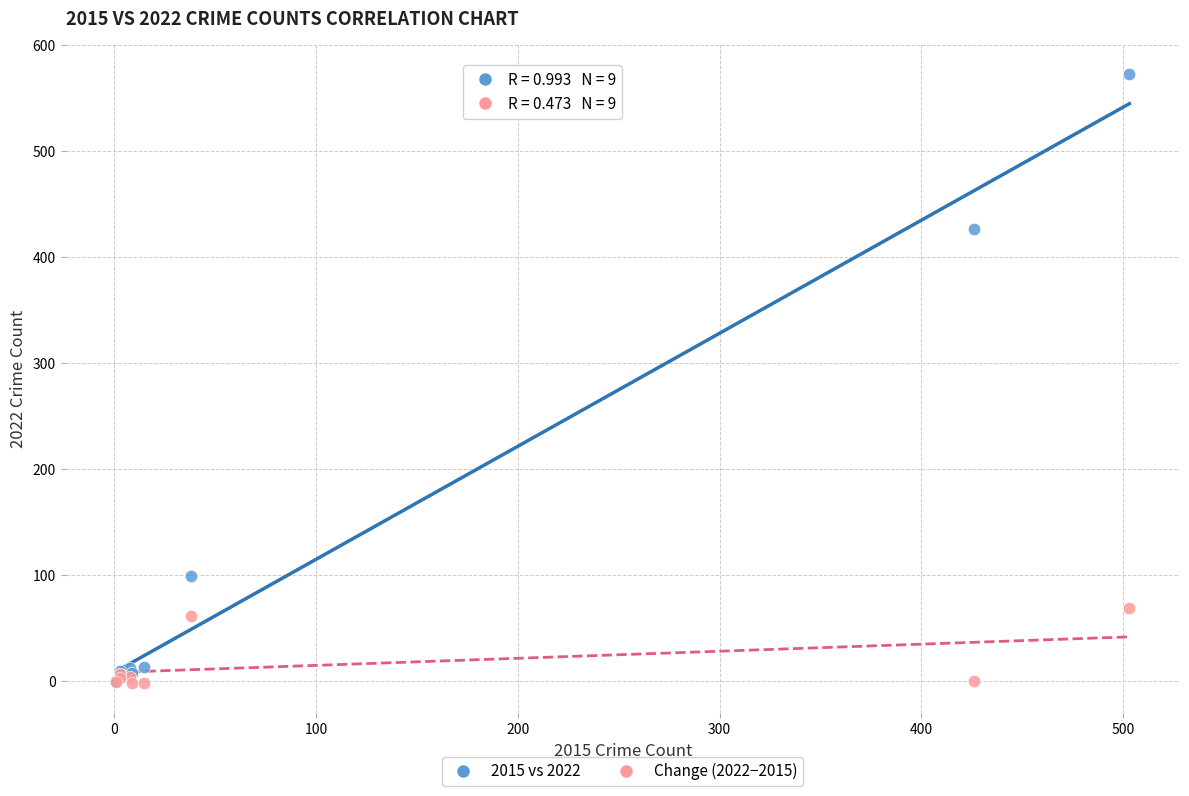

In the 2015 vs 2022 series, what Y value is closest to 286?

426